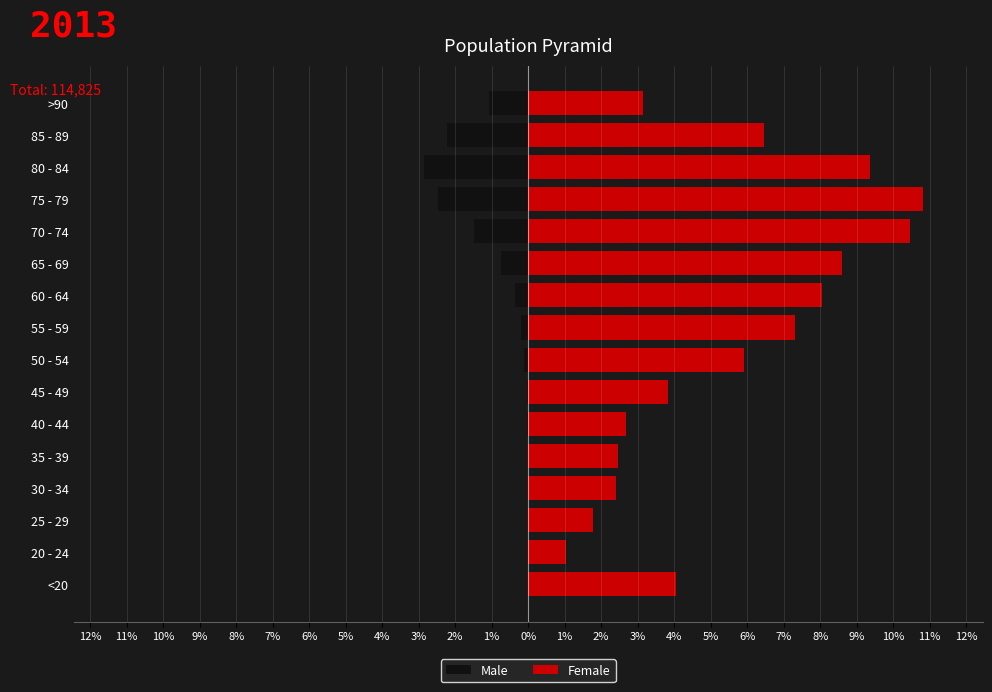

Which has a higher value, 55 - 59 or 40 - 44?

40 - 44